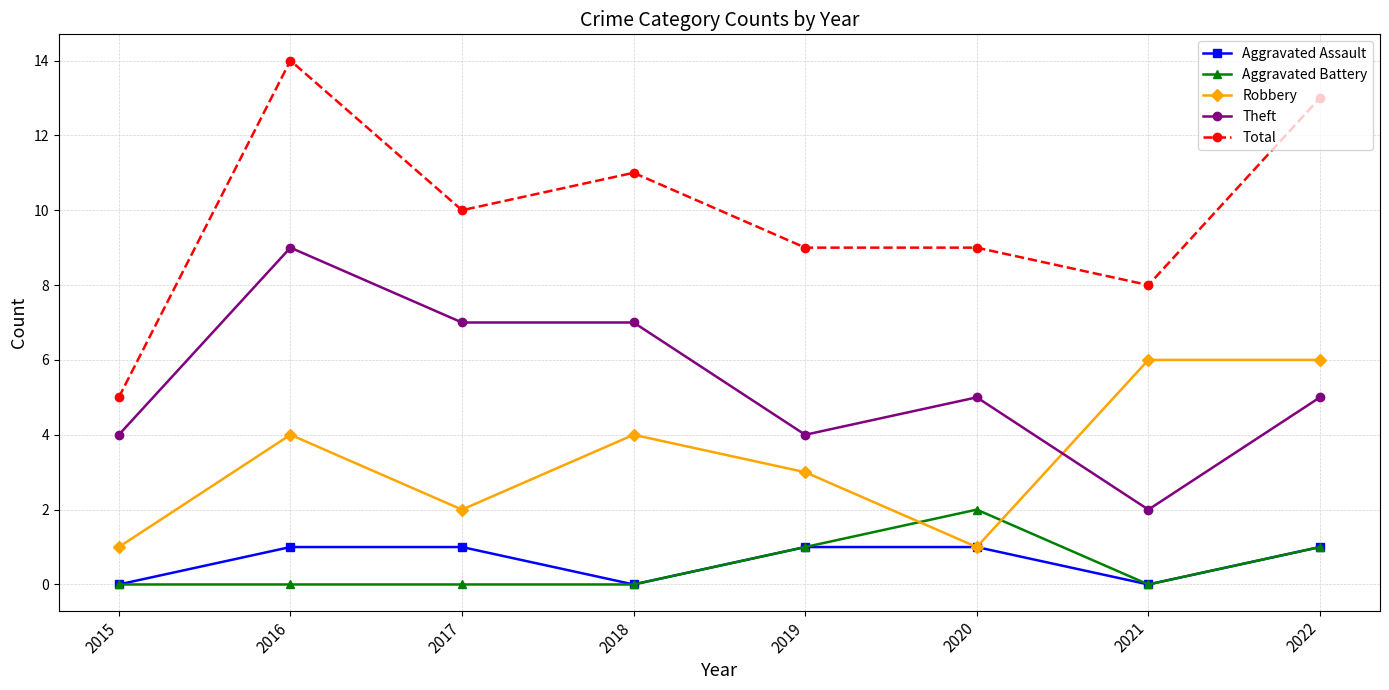

True or false: Aggravated Assault and Total cross at least once.

False